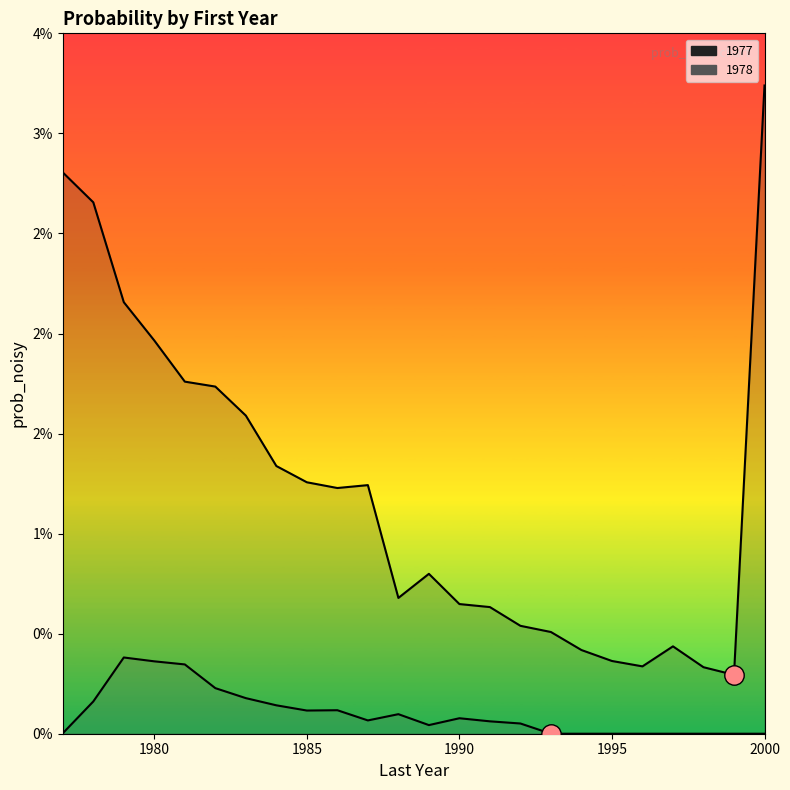

Count the number of categories in the chart.

24